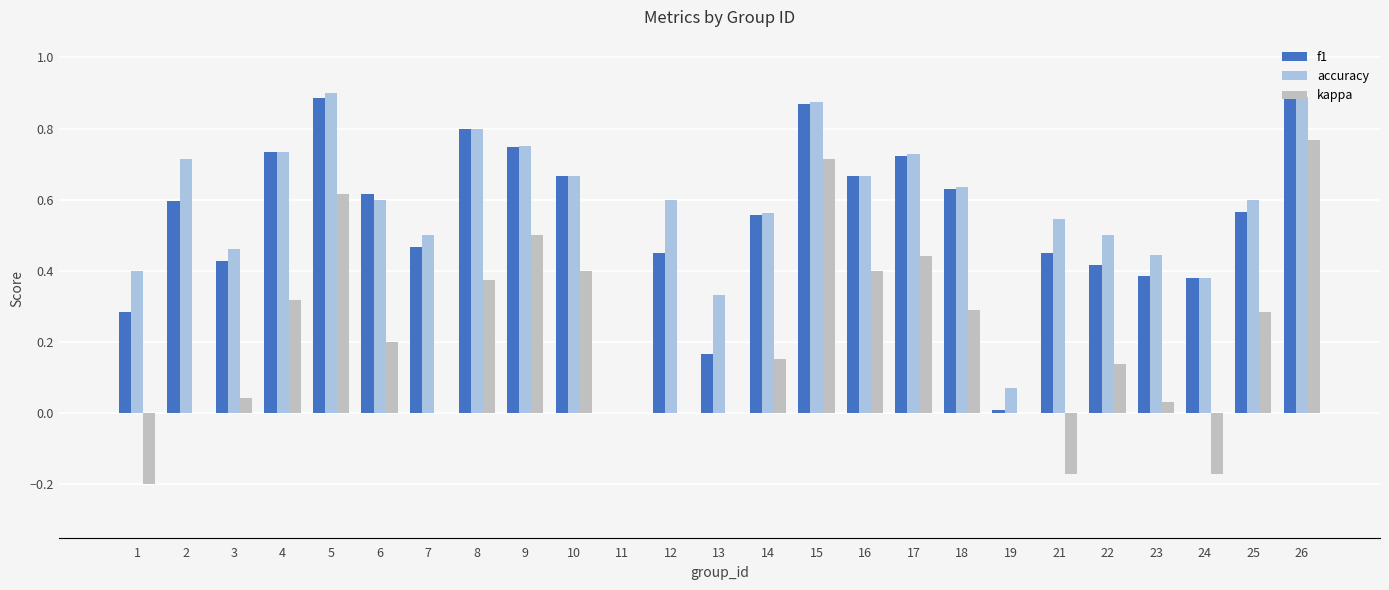

Are the bars horizontal?

No